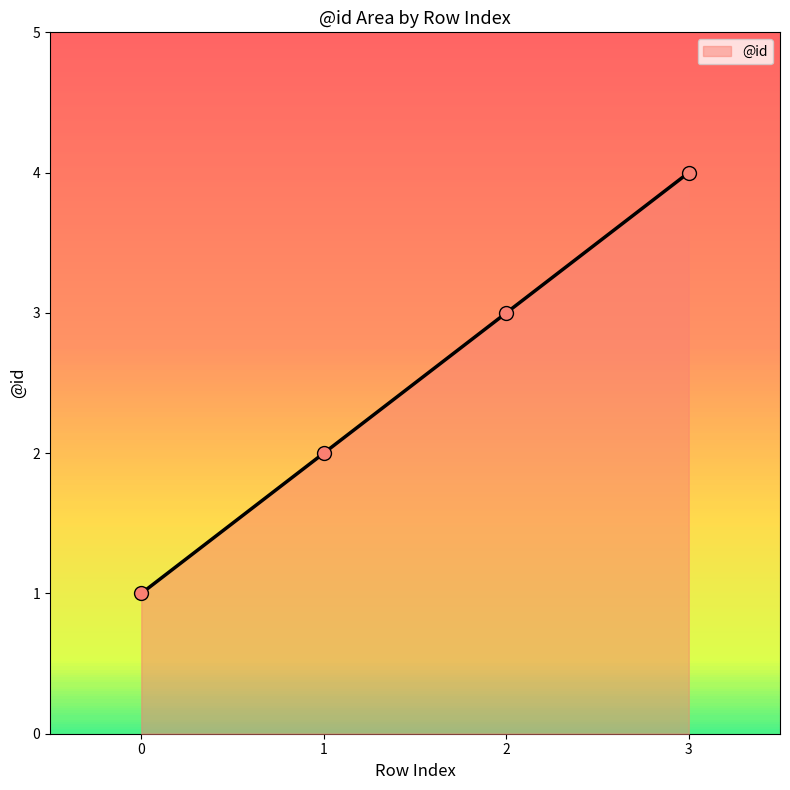

Between 3 and 0, which is larger?

3